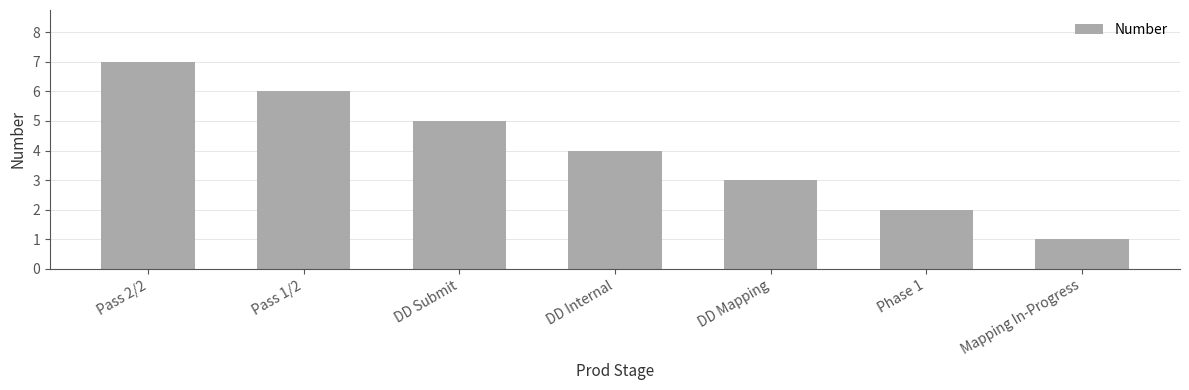

Which has a higher value, Mapping In-Progress or DD Submit?

DD Submit